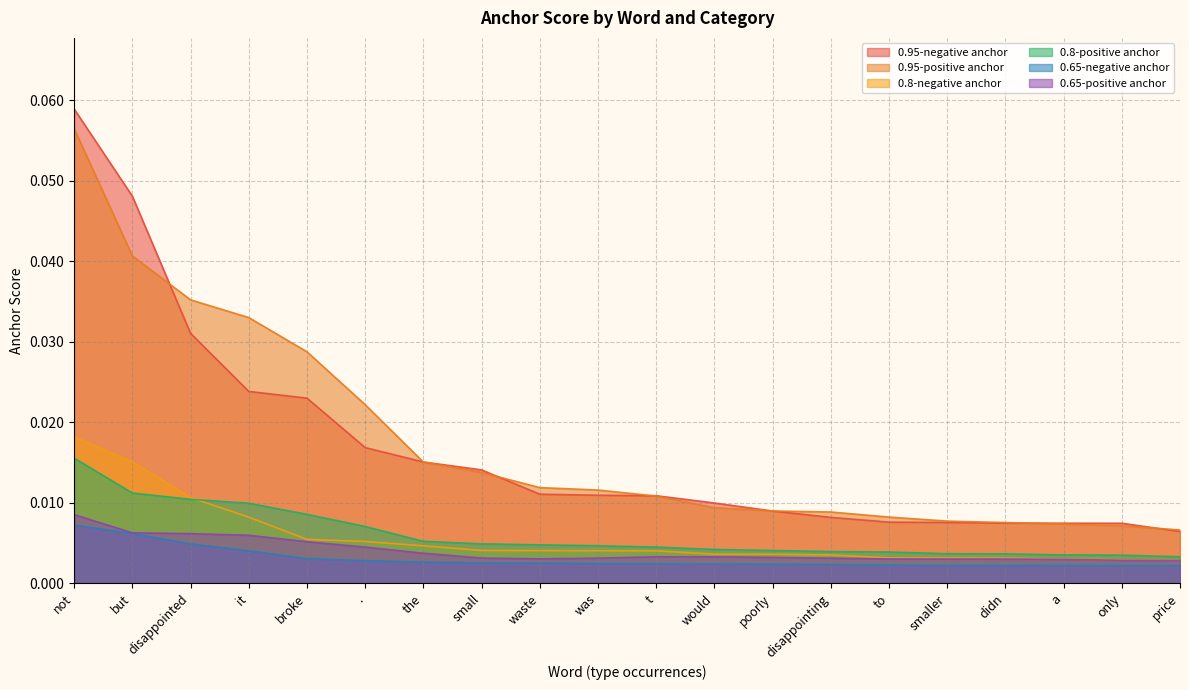

True or false: 0.95-negative anchor has a value of 0.0 at disappointing.

True